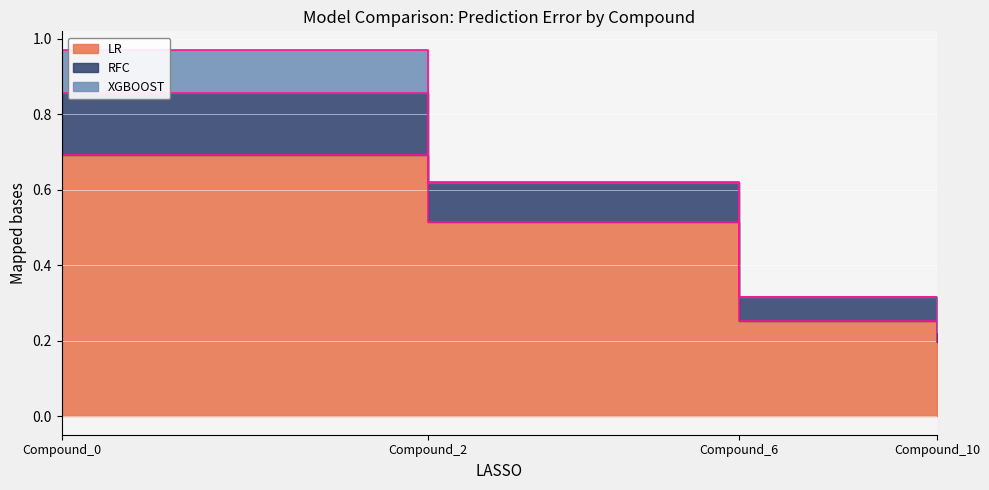

True or false: RFC and LR cross at least once.

False